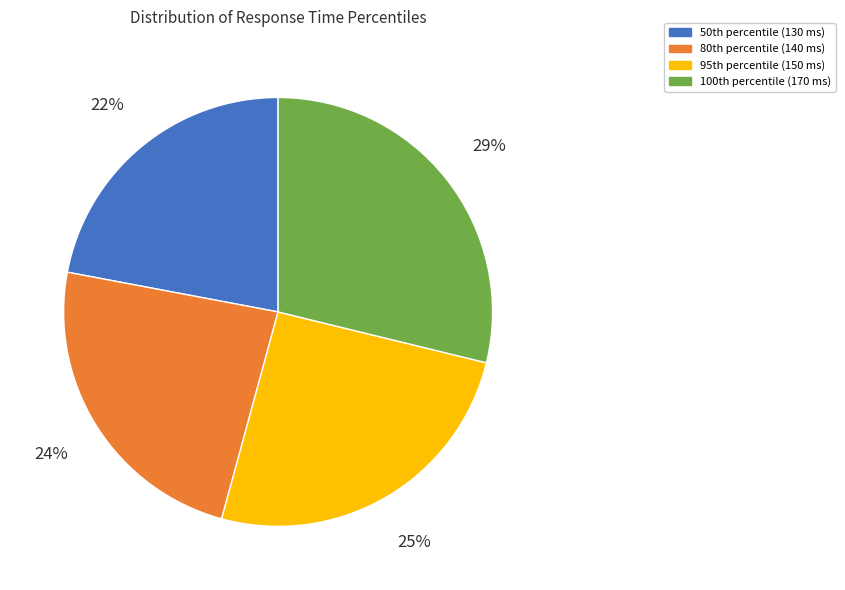

To the nearest percent, what is the average slice percentage?

25%